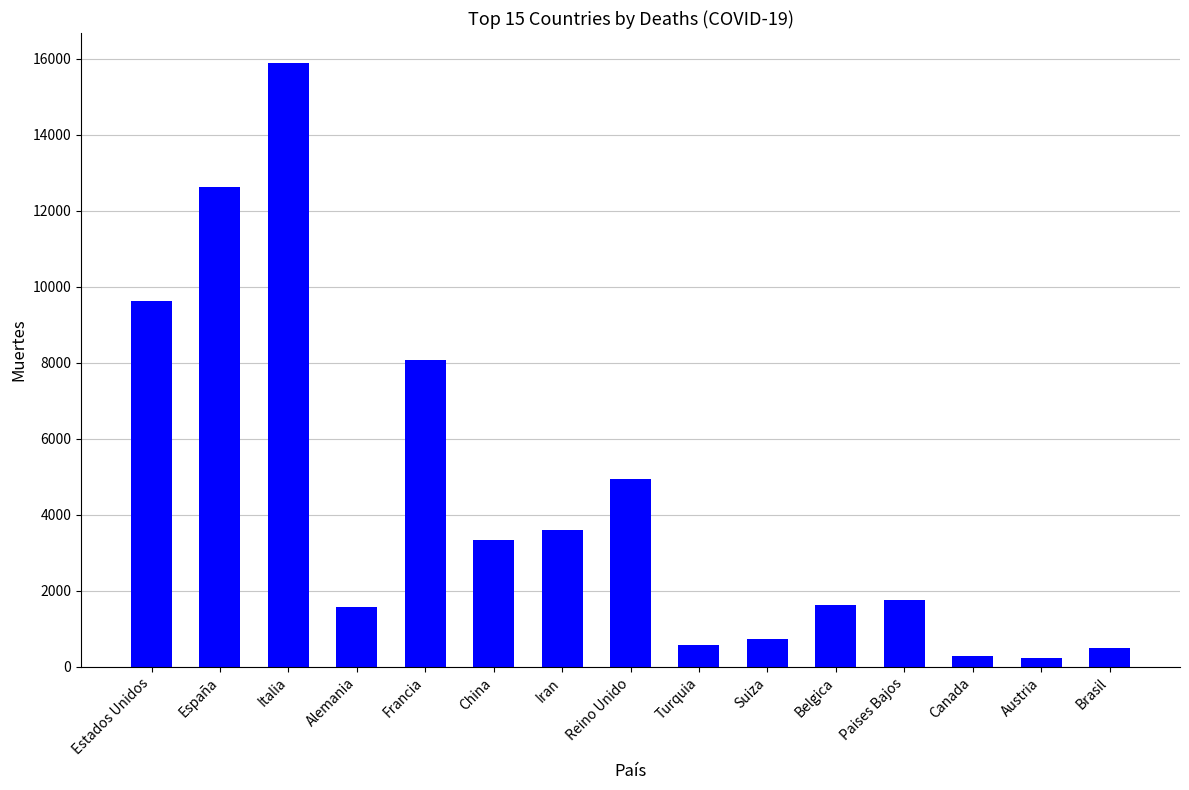

Which category has the highest value across all series?

Italia